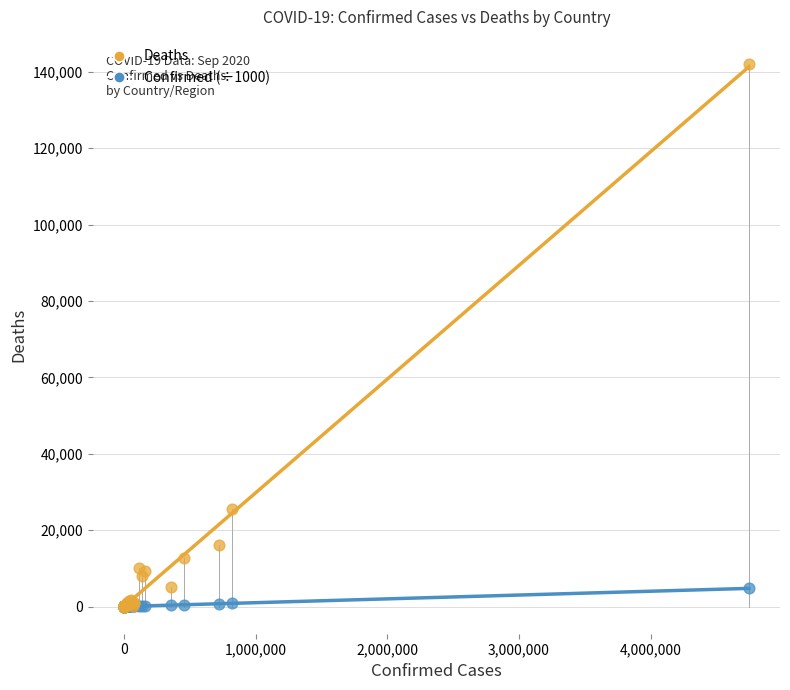

Across all series, what Y value is closest to 71029?

25641.0